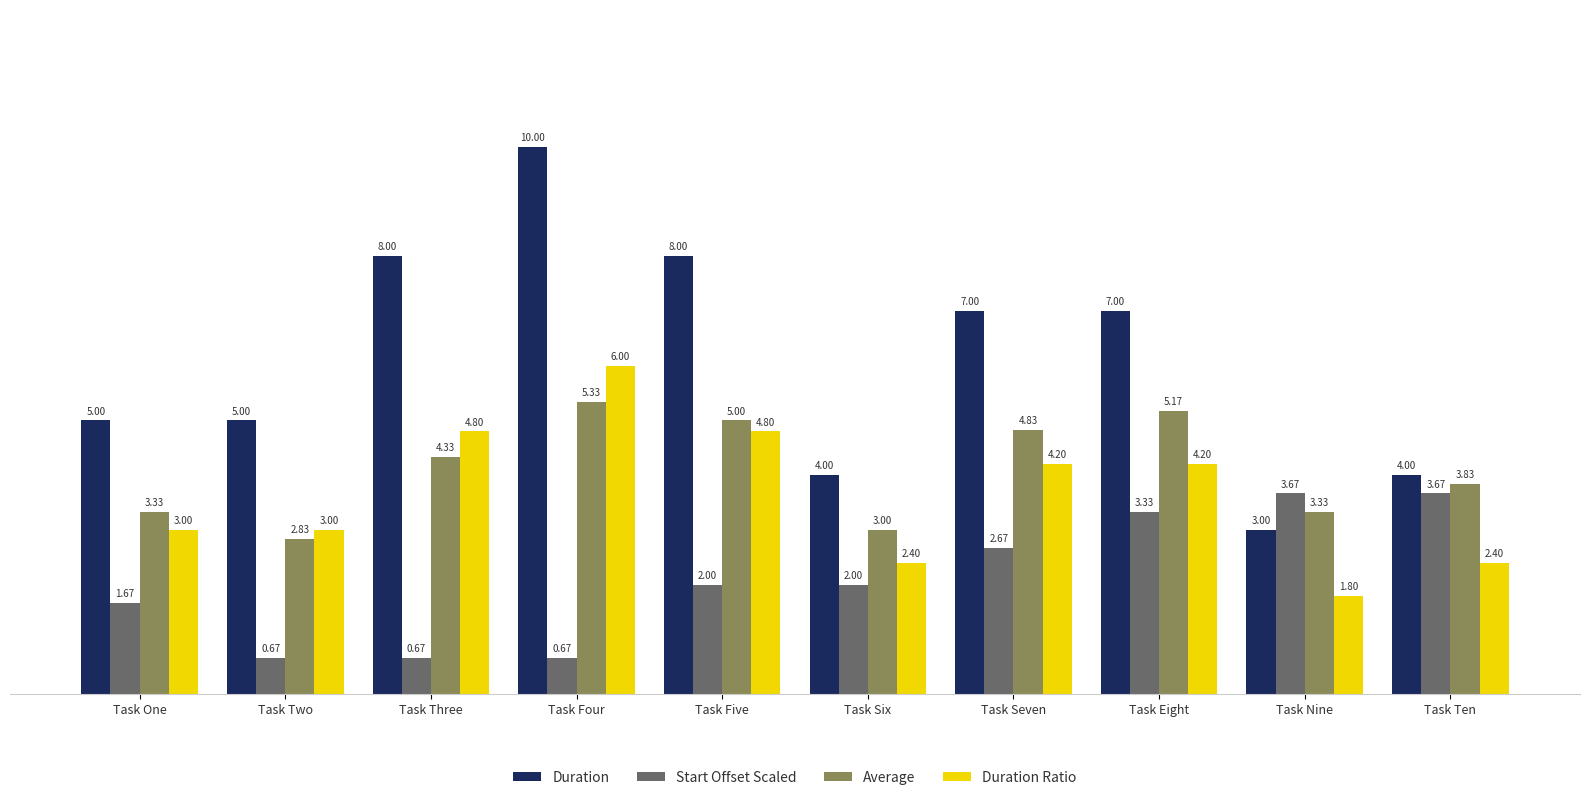

What is the label of the 4th bar from the left?

Task Four